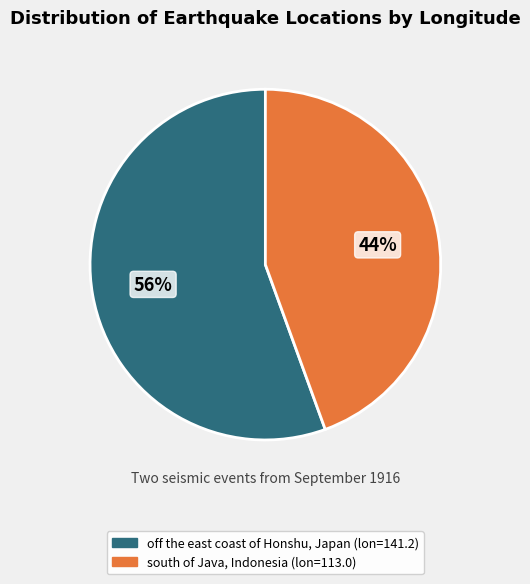

How many segments does this pie chart have?

2